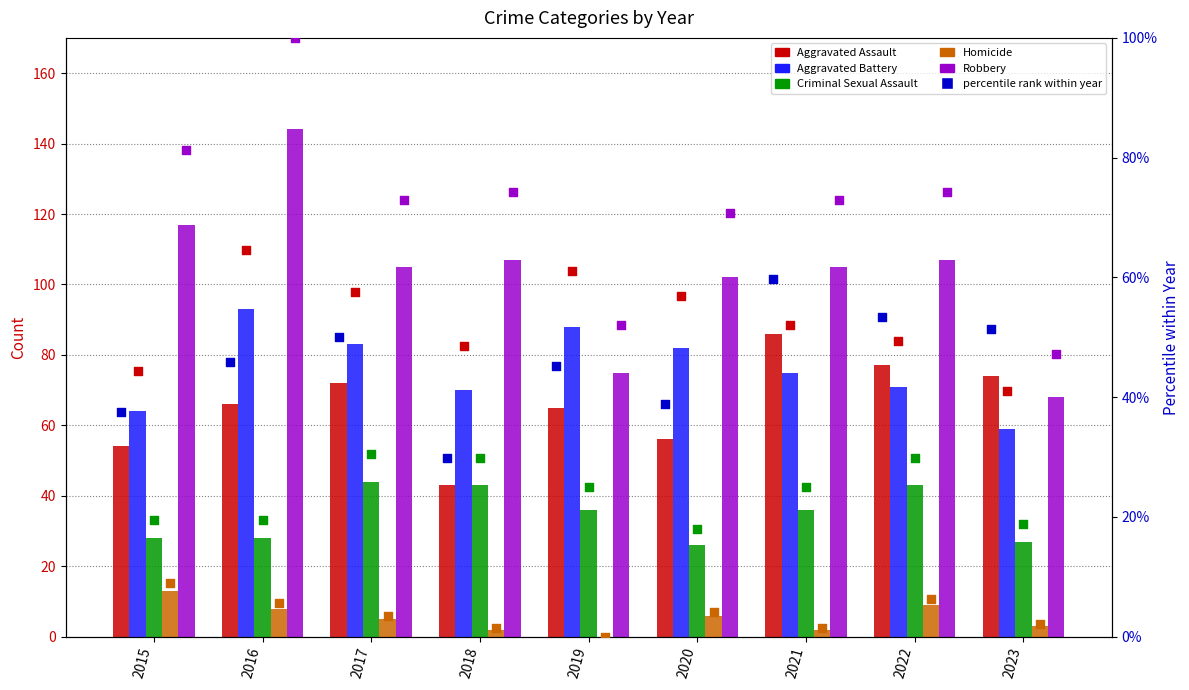

At how many categories does at least one series exceed 91?

7